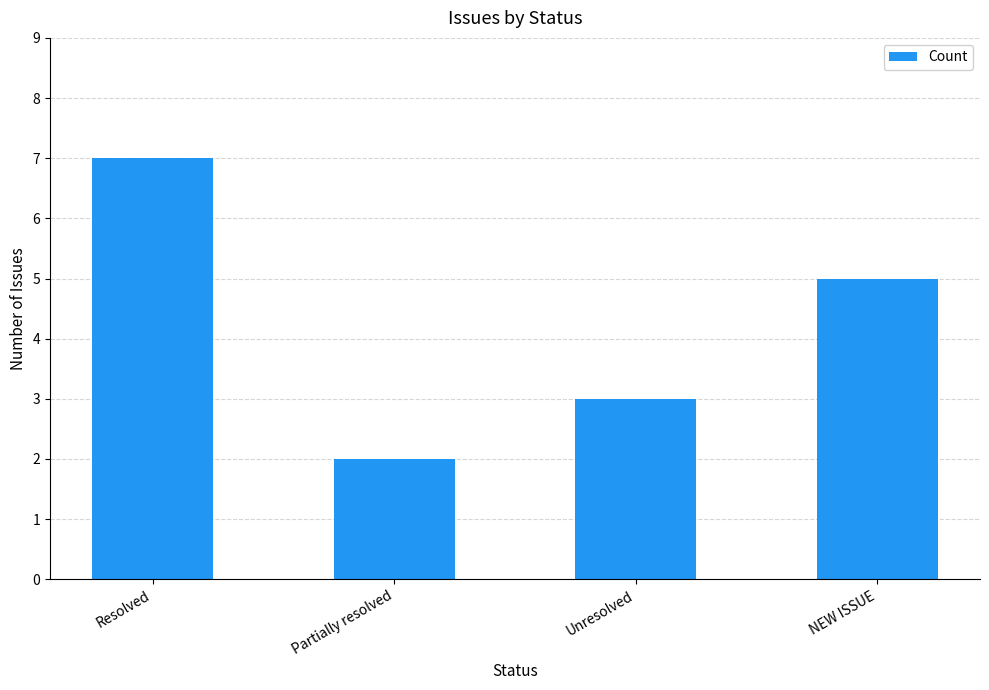

Reading left to right, what are all the values shown in this chart?

Resolved=7	Partially resolved=2	Unresolved=3	NEW ISSUE=5